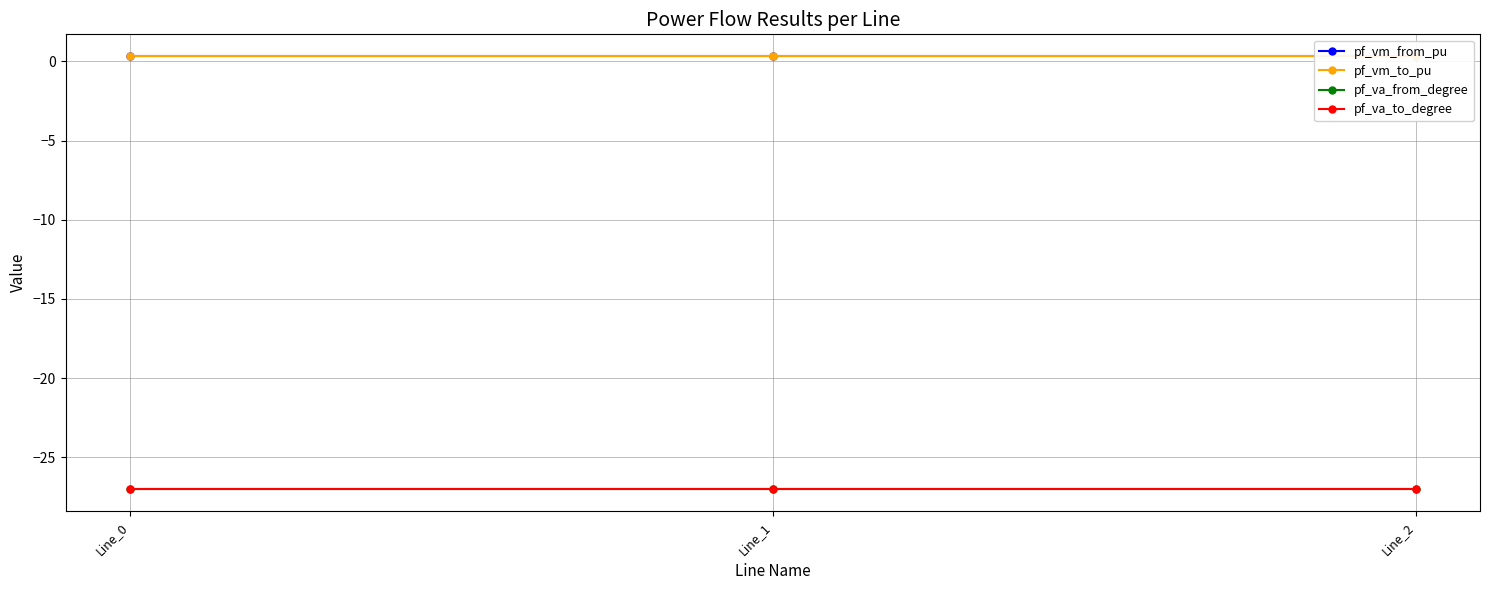

How many lines are shown in the chart?

4